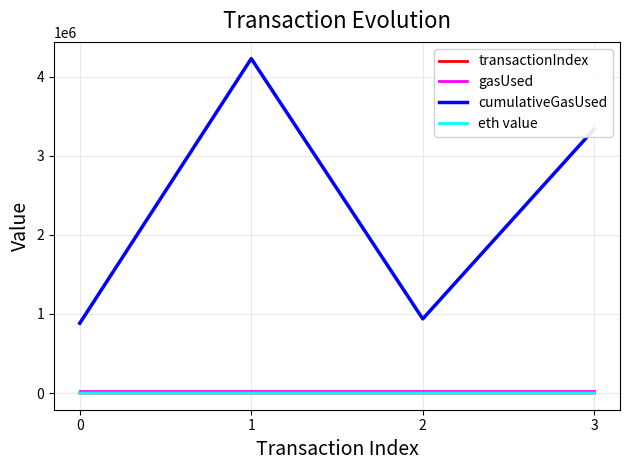

Which series has the largest total across all categories?

cumulativeGasUsed